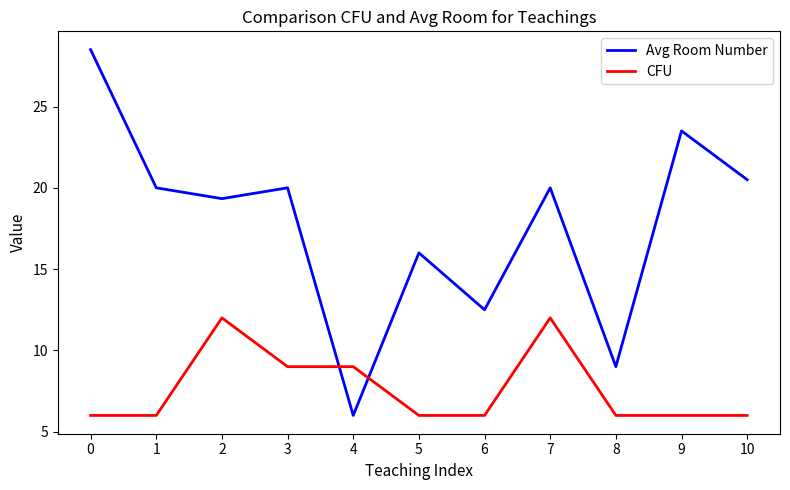

Is it true that CFU equals 6.0 at 9?

True